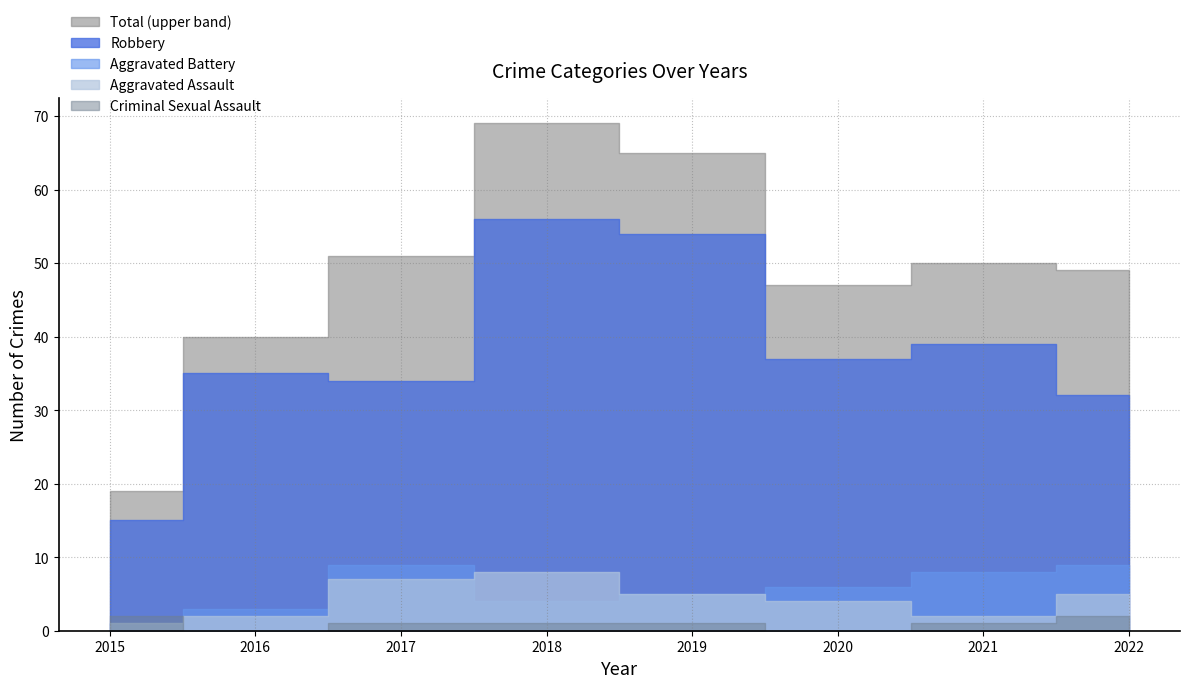

Does the chart display data point markers on the line(s)?

No